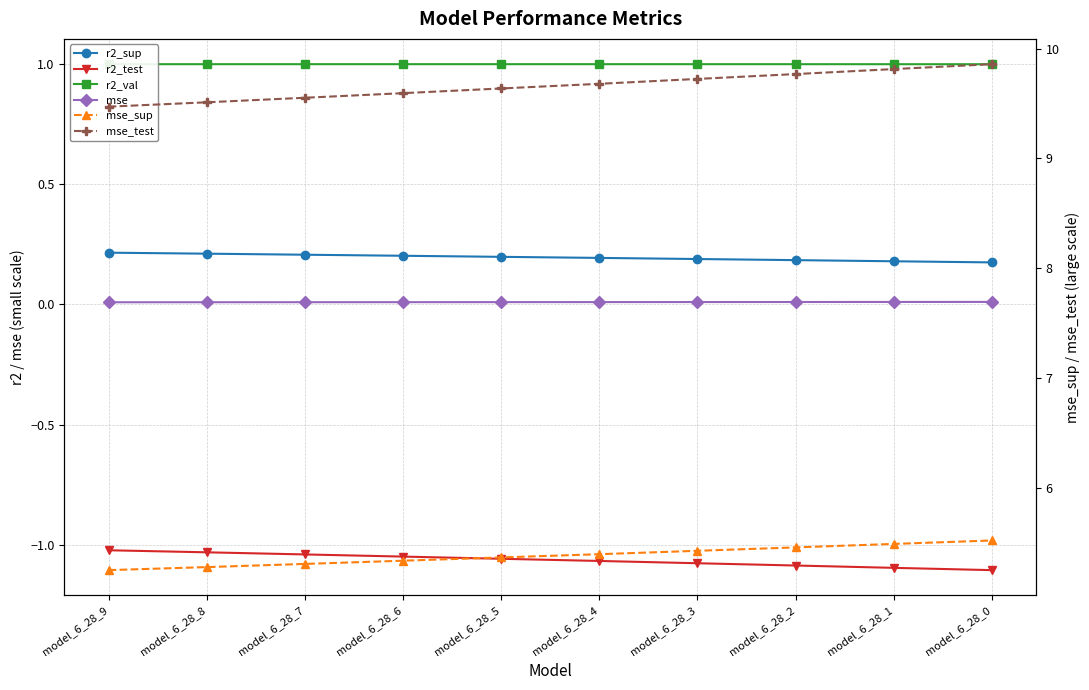

Which series has the largest range (max minus min)?

mse_test